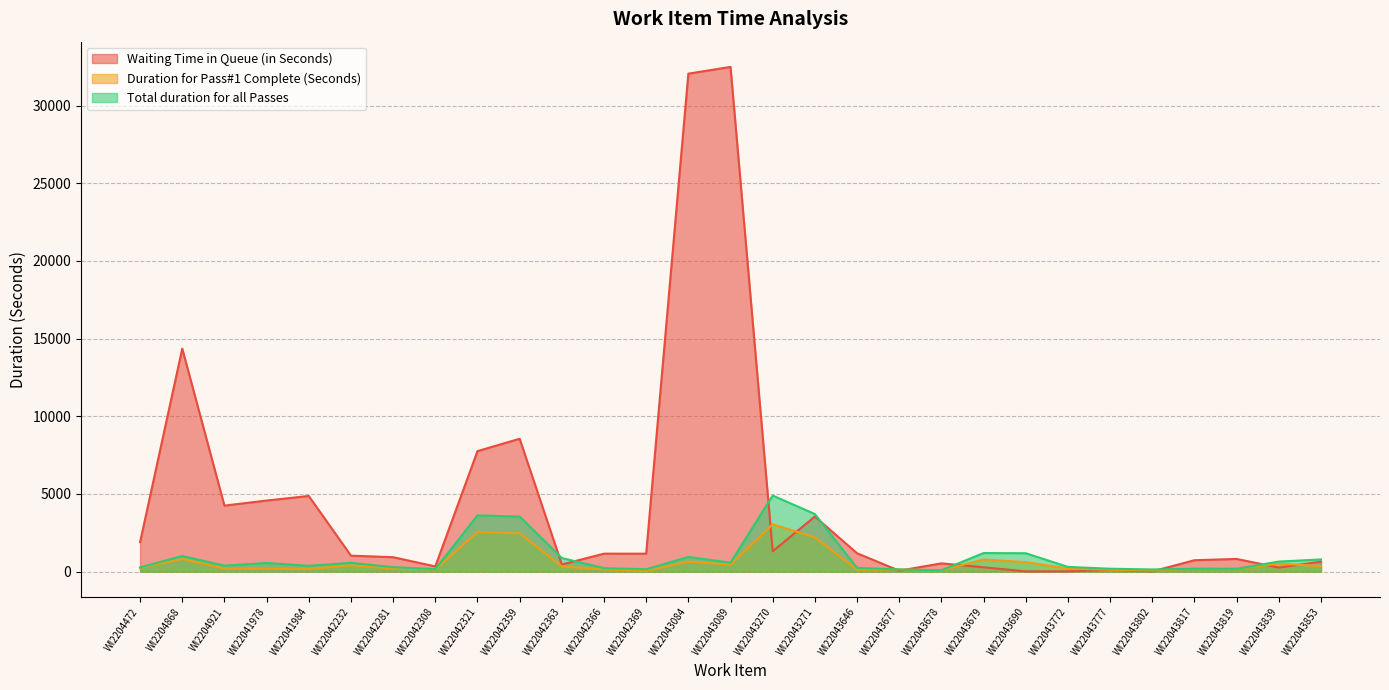

Reading left to right, transcribe all the data shown in this chart.

Waiting Time in Queue (in Seconds): WI2204472=1898	WI2204868=14356	WI2204921=4248	WI22041978=4575	WI22041984=4869	WI22042232=1026	WI22042281=927	WI22042308=334	WI22042321=7756	WI22042359=8553	WI22042363=459	WI22042366=1155	WI22042369=1153	WI22043084=32058	WI22043089=32494	WI22043270=1308	WI22043271=3545	WI22043646=1182	WI22043677=57	WI22043678=530	WI22043679=278	WI22043690=12	WI22043772=17	WI22043777=107	WI22043802=10	WI22043817=733	WI22043819=814	WI22043839=260	WI22043853=638
Duration for Pass#1 Complete (Seconds): WI2204472=243	WI2204868=818	WI2204921=192	WI22041978=196	WI22041984=165	WI22042232=406	WI22042281=194	WI22042308=147	WI22042321=2539	WI22042359=2467	WI22042363=330	WI22042366=143	WI22042369=48	WI22043084=648	WI22043089=445	WI22043270=3044	WI22043271=2207	WI22043646=124	WI22043677=136	WI22043678=82	WI22043679=779	WI22043690=609	WI22043772=204	WI22043777=114	WI22043802=73	WI22043817=186	WI22043819=180	WI22043839=512	WI22043853=357
Total duration for all Passes: WI2204472=269	WI2204868=1005	WI2204921=383	WI22041978=555	WI22041984=372	WI22042232=567	WI22042281=285	WI22042308=160	WI22042321=3618	WI22042359=3546	WI22042363=874	WI22042366=223	WI22042369=152	WI22043084=943	WI22043089=574	WI22043270=4897	WI22043271=3706	WI22043646=243	WI22043677=136	WI22043678=82	WI22043679=1195	WI22043690=1183	WI22043772=302	WI22043777=186	WI22043802=137	WI22043817=186	WI22043819=180	WI22043839=646	WI22043853=783